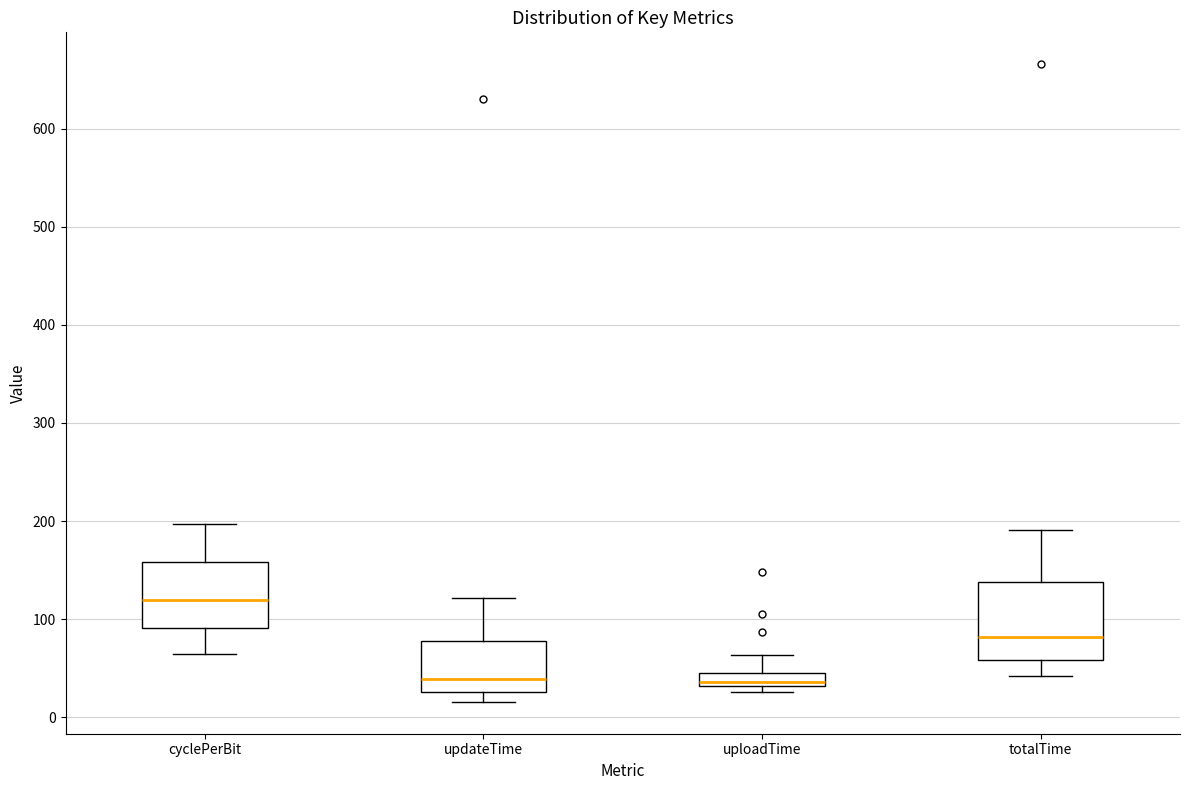

Comparing the boxes themselves (not the whiskers), which one is the tallest?

totalTime